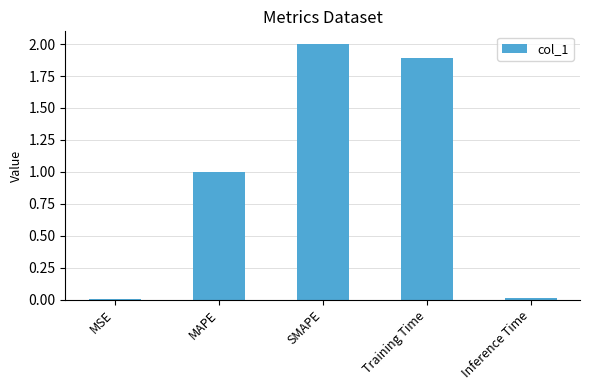

What is the maximum value shown in the chart?

2.0